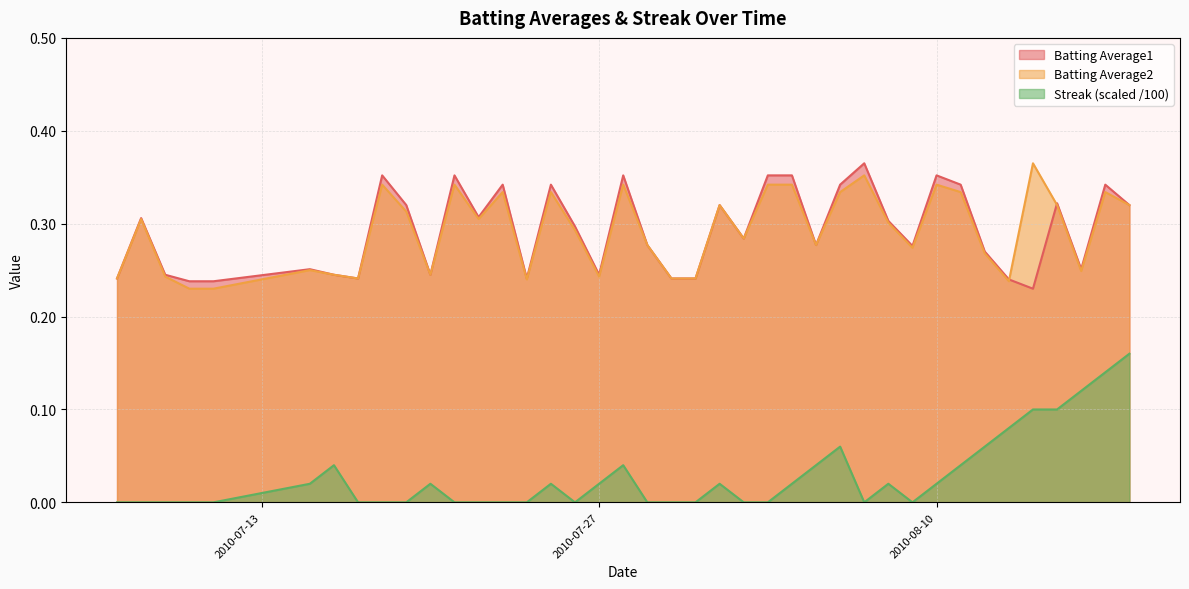

At which category is the sum across all series the highest?

2010-08-17